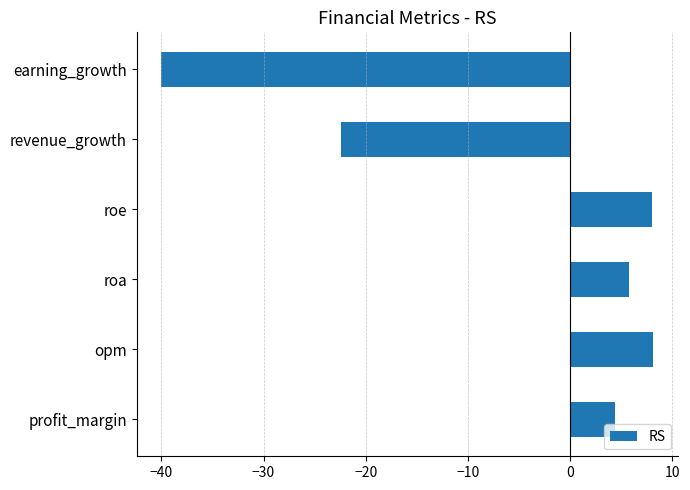

Between revenue_growth and opm, which is larger?

opm